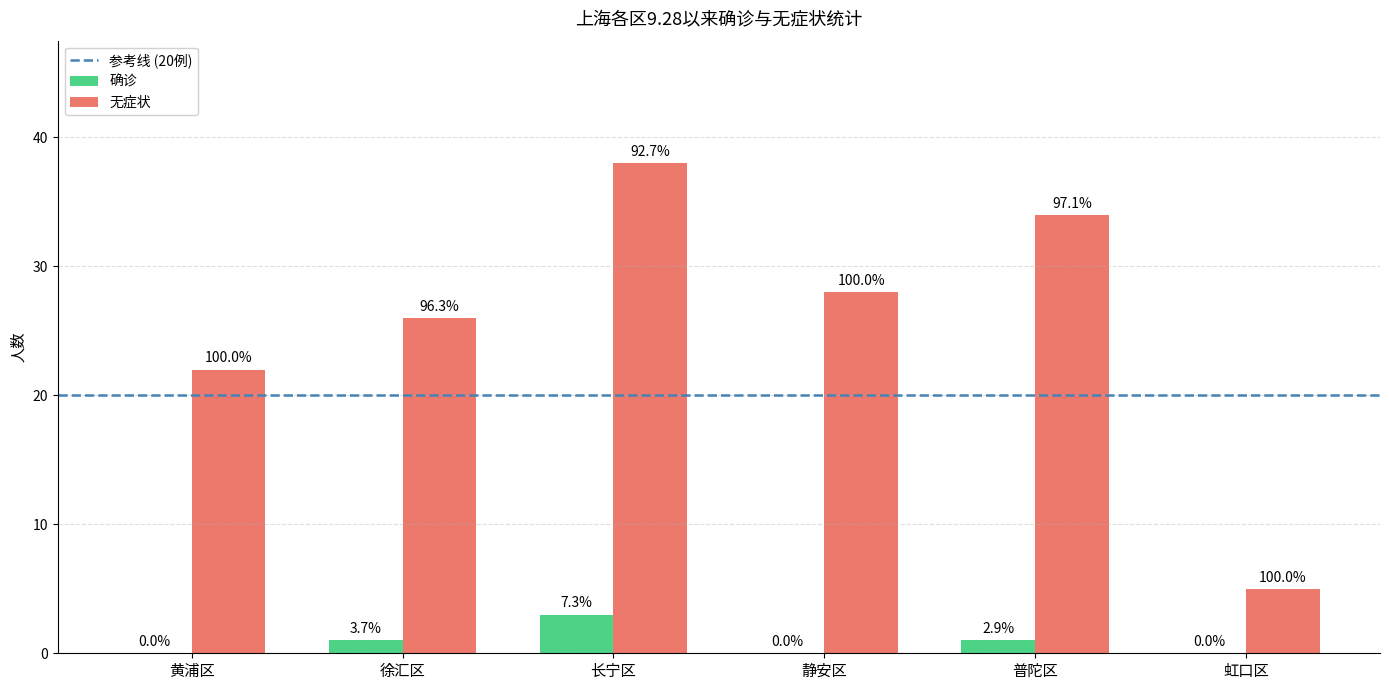

The value of 无症状 at 虹口区 is 3. True or false?

False